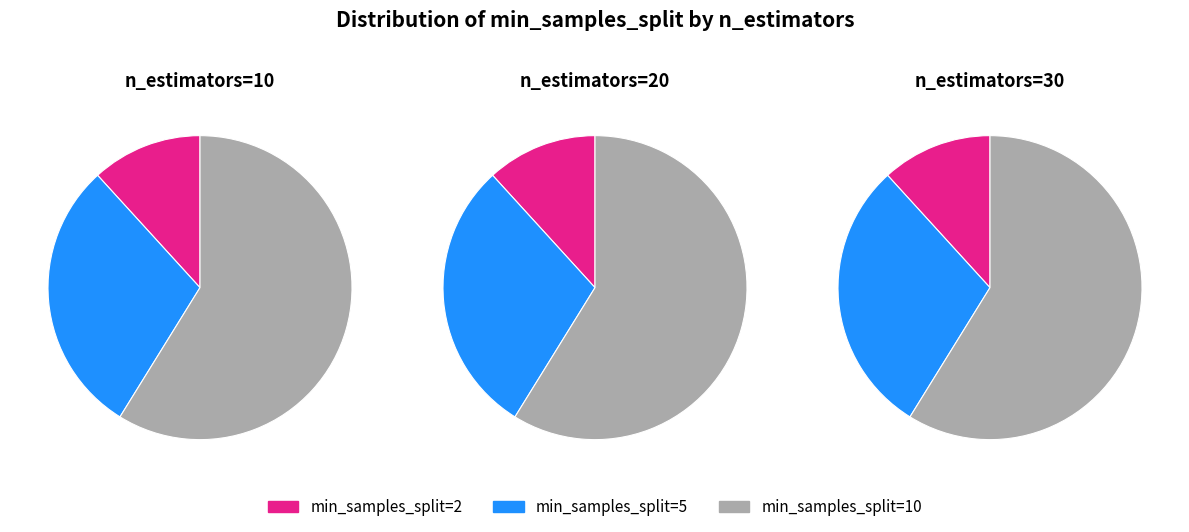

How many segments does this pie chart have?

3